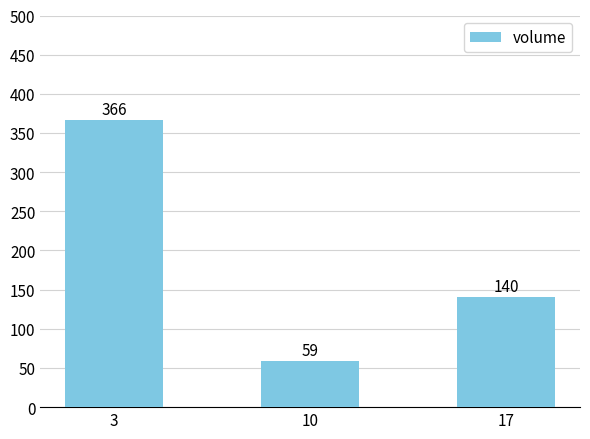

At which category does the chart reach its minimum across all series?

10